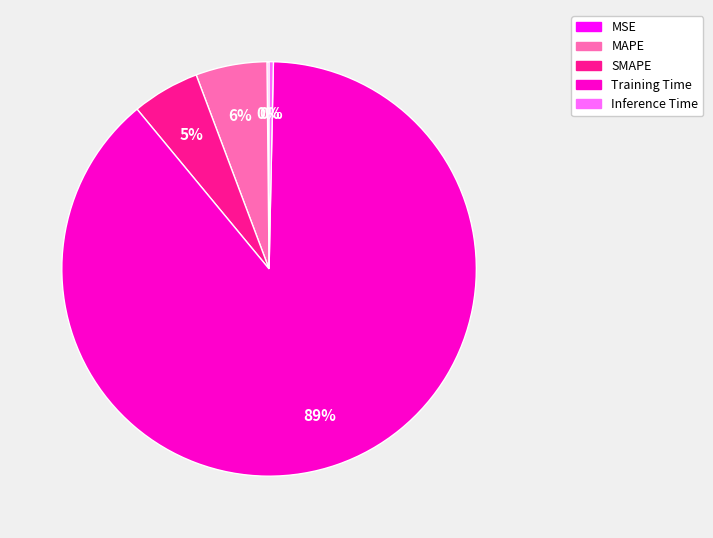

To the nearest percent, what percentage of the pie is MAPE?

6%